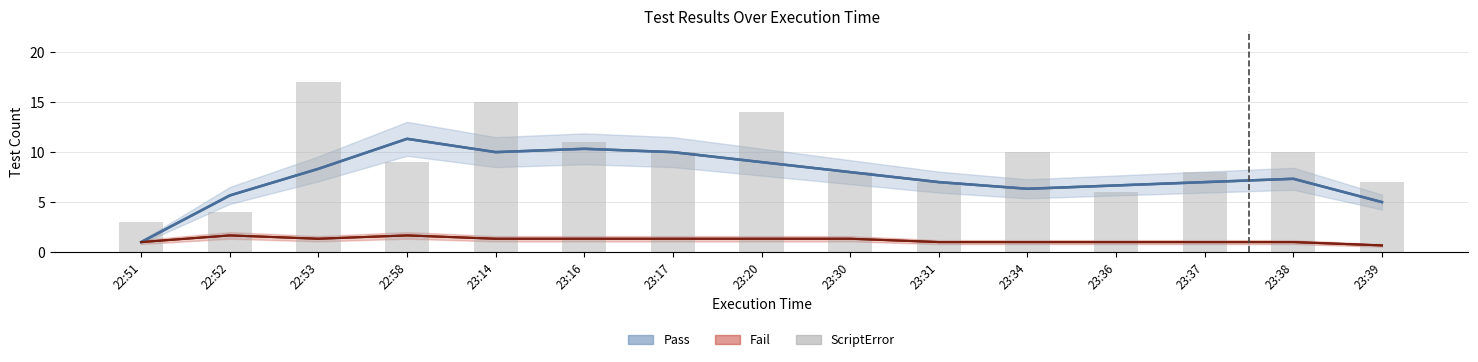

Which has a higher value, 23:14 or 23:38?

23:14